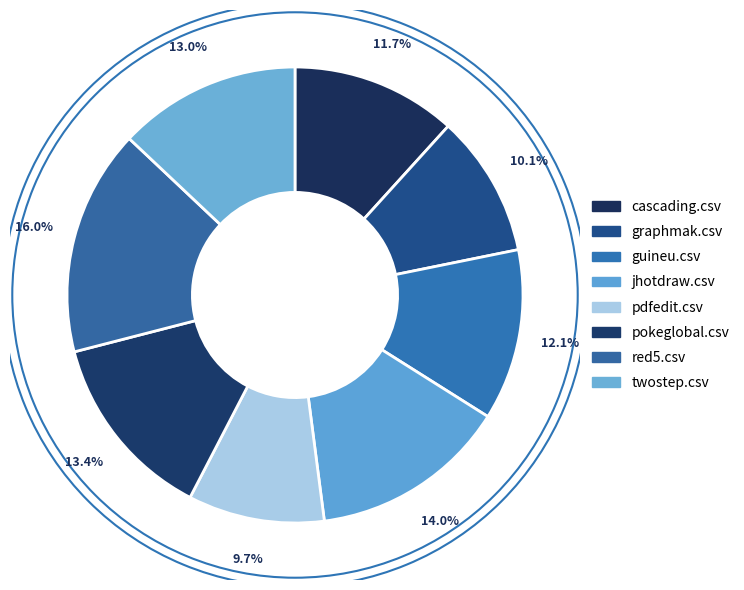

To the nearest percent, what portion does graphmak.csv represent?

10%